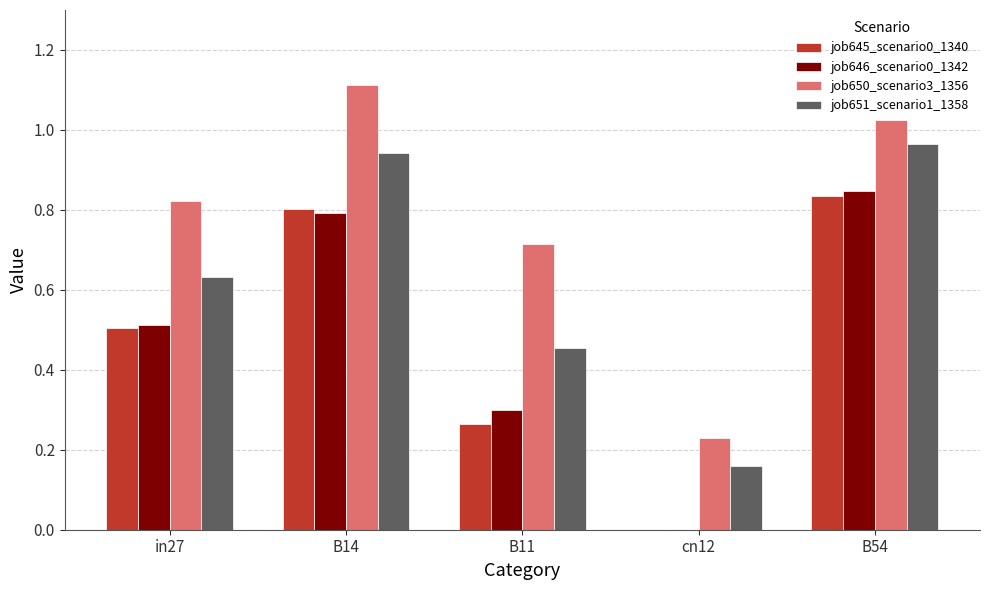

Is the value of job645_scenario0_1340 at cn12 greater than the value of job646_scenario0_1342 at B14?

No